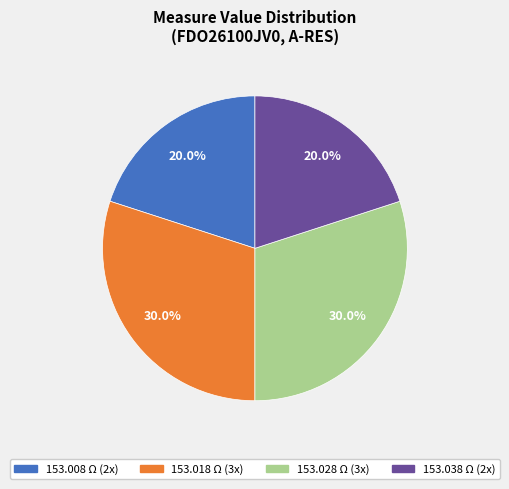

Does any single category account for the majority?

No